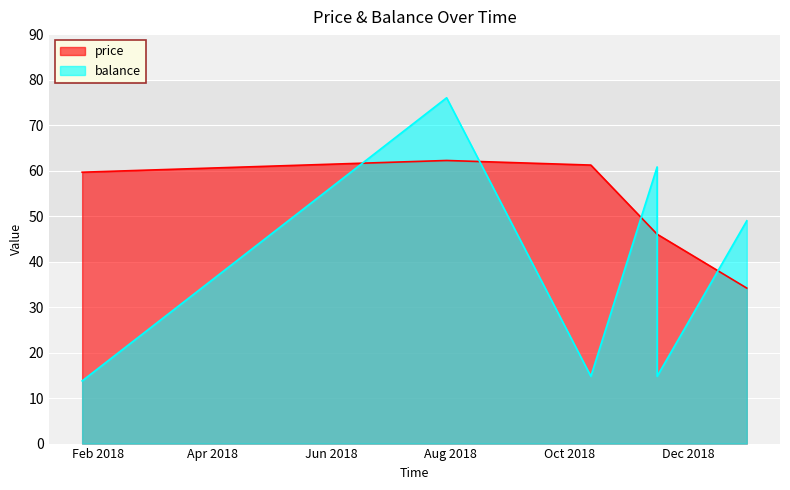

How many data points in balance are above 48?

3